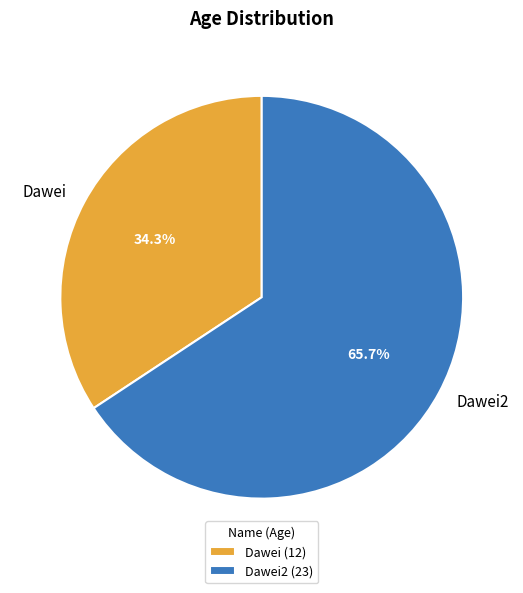

Combined, what portion of the pie is Dawei2 and Dawei?

100.0%